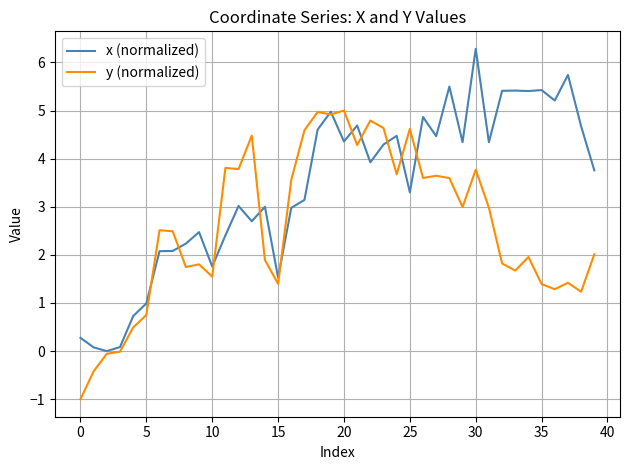

What is the maximum value shown in the chart?

6.3